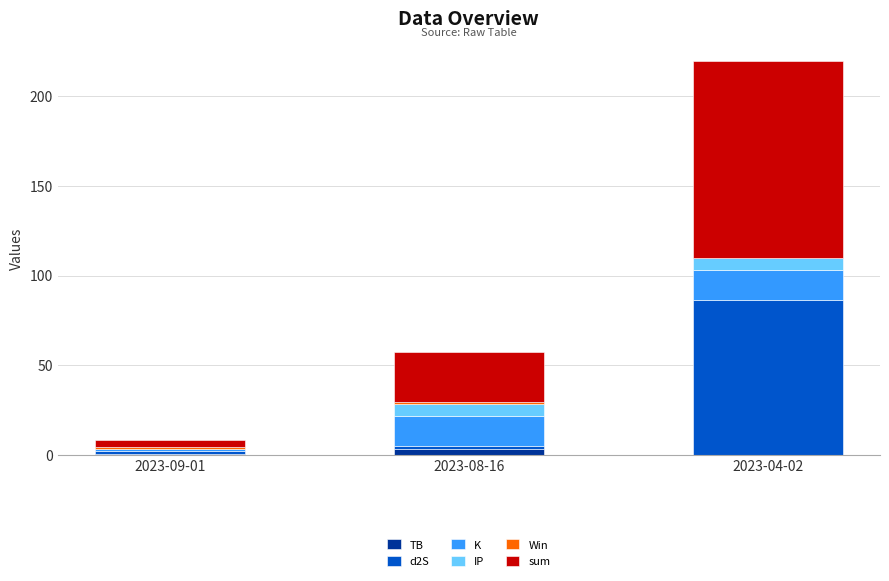

At which category is the sum across all series the highest?

2023-04-02